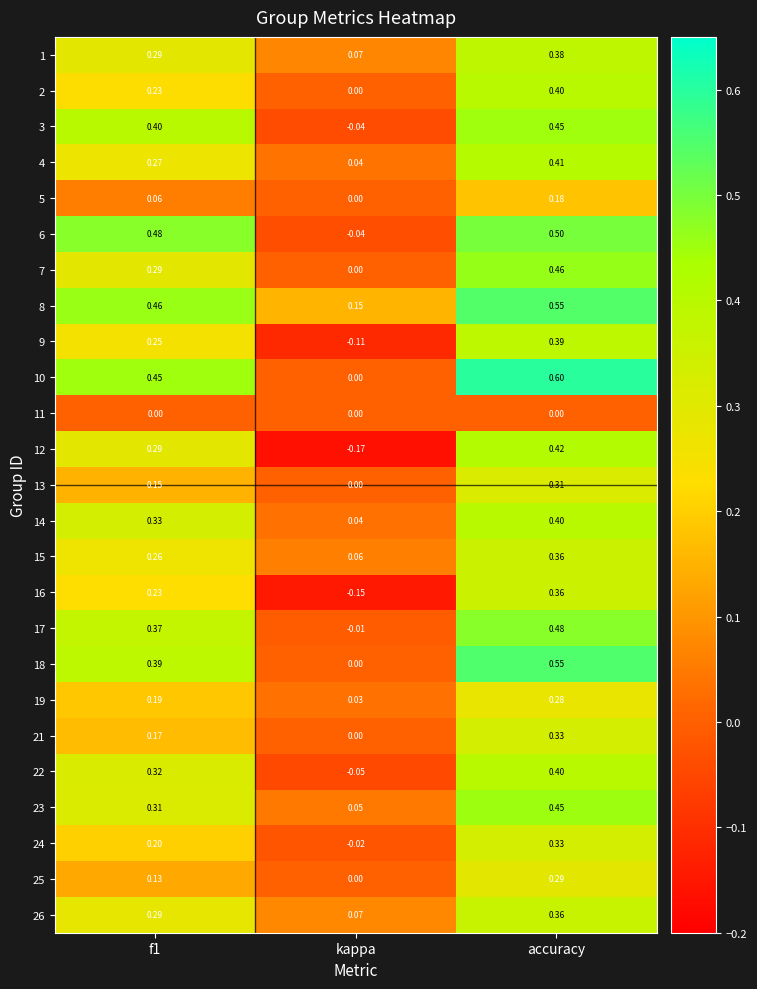

Is the value of 4 at accuracy greater than the value of 13 at accuracy?

Yes